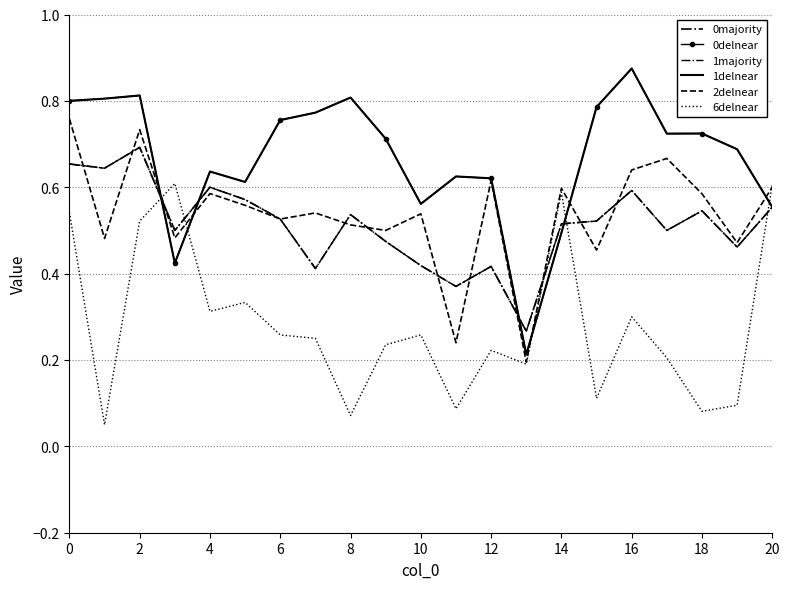

In 1delnear, how many points are lower than both neighbors (excluding endpoints)?

5